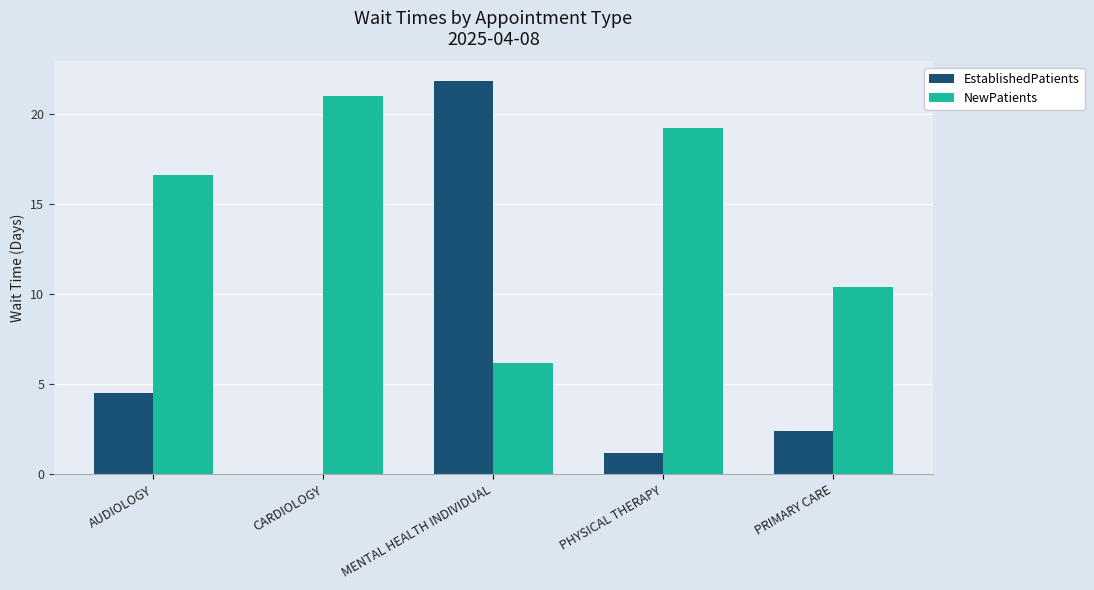

Which category has the highest value in the EstablishedPatients series?

MENTAL HEALTH INDIVIDUAL